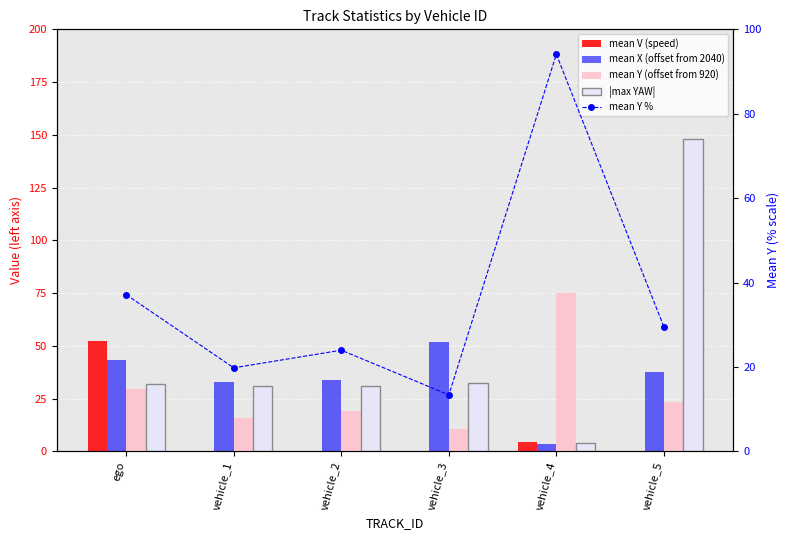

What is the sum of the mean Y % values at vehicle_2 and vehicle_5?

53.4